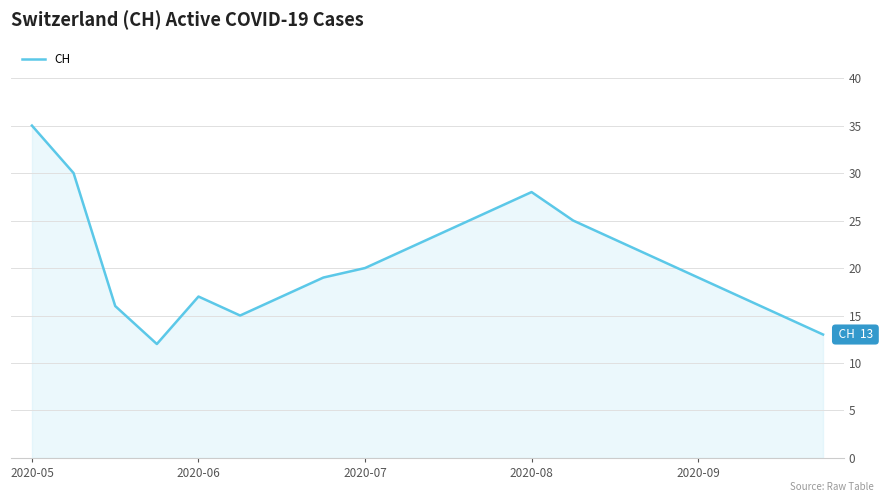

What is the smallest value displayed?

12